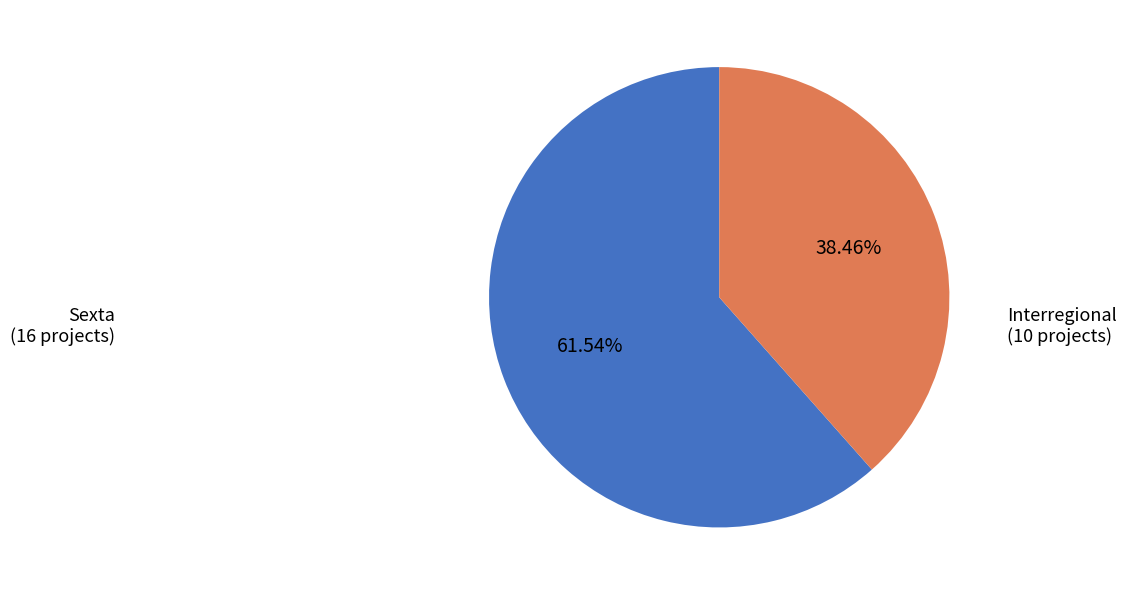

Is there any slice that represents more than half of the pie?

Yes